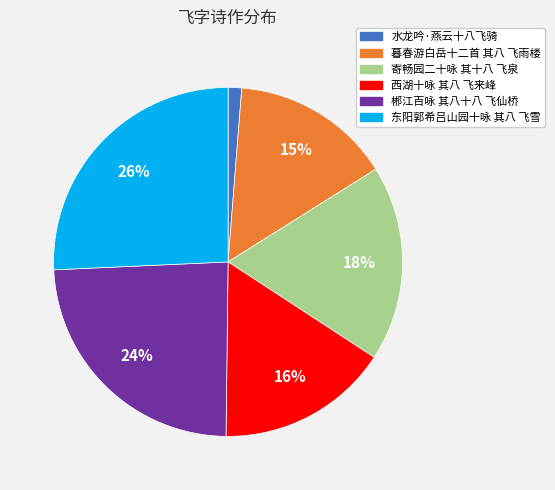

Which category has the smallest portion of the pie?

水龙吟·燕云十八飞骑